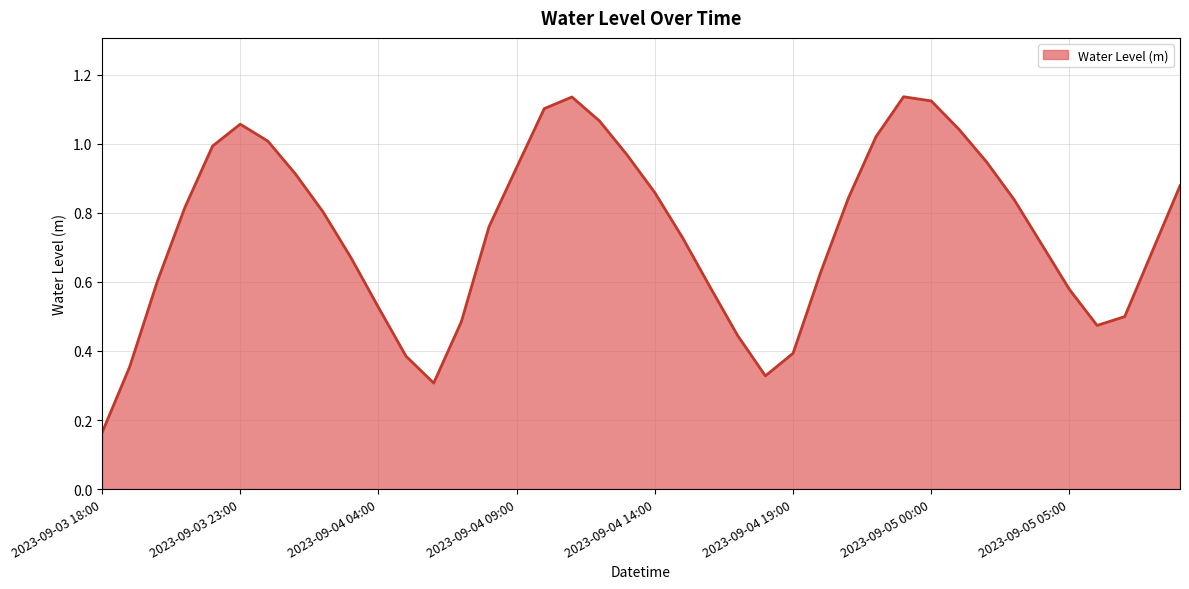

True or false: there are more than 2 points higher than both neighbors.

True